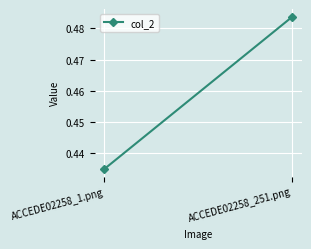

What is the value of the 2nd point from the left?

0.5